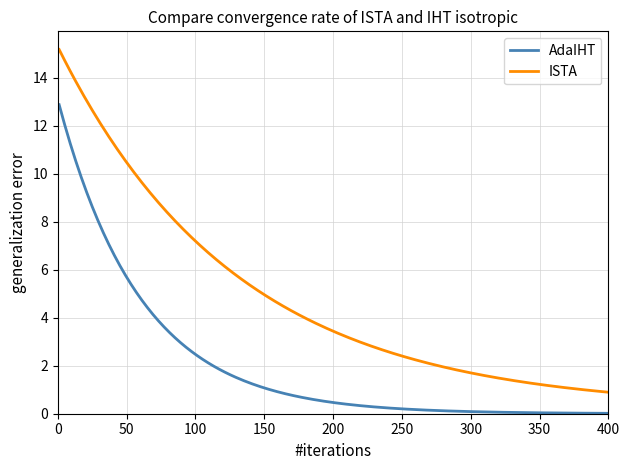

Rank the series by their average value, from lowest to highest.

AdaIHT, ISTA